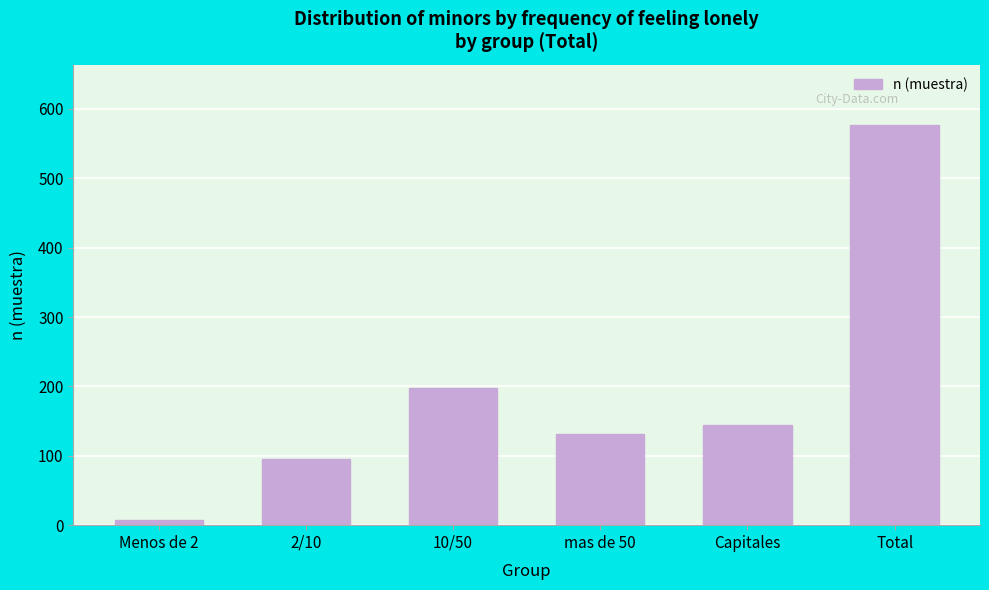

Reading left to right, transcribe all the data shown in this chart.

7	96	198	131	145	577